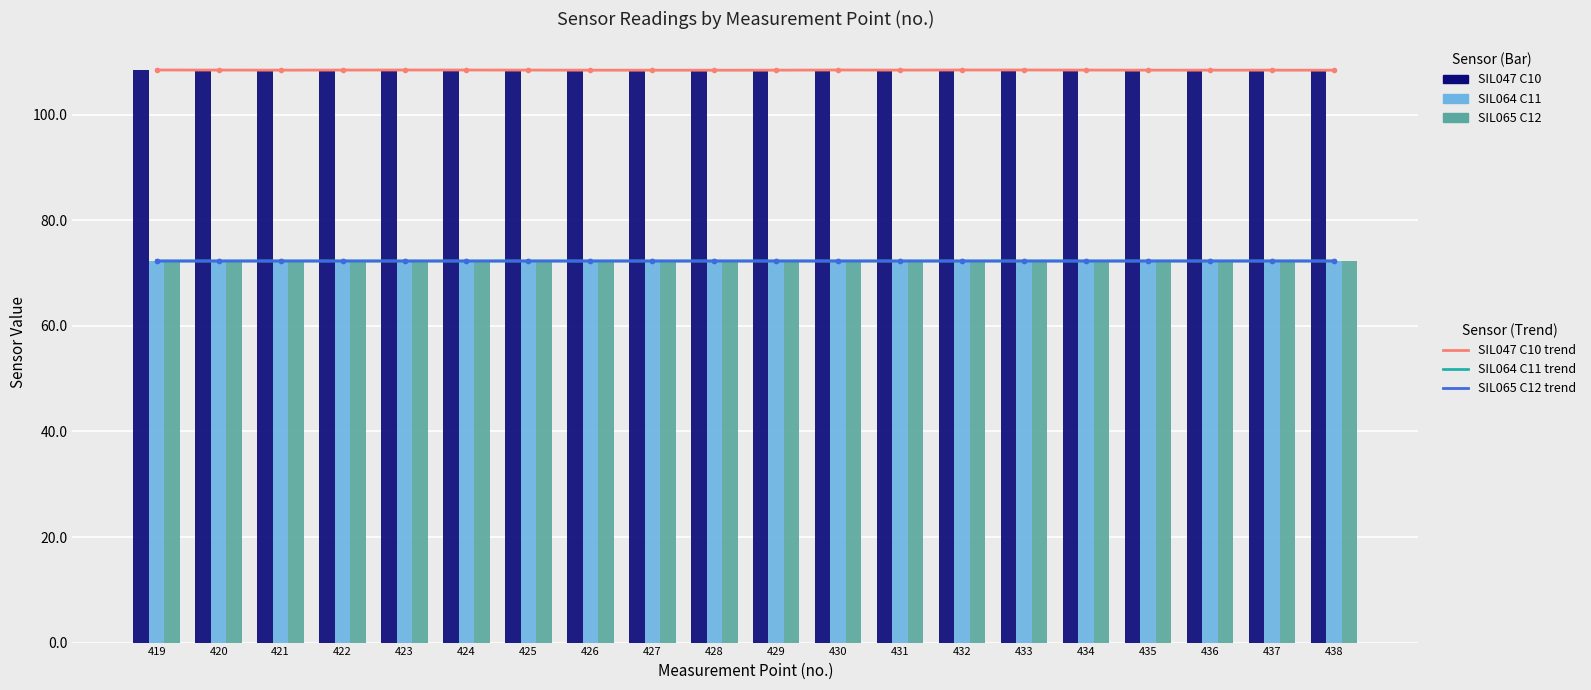

Between 428 and 435, which series saw the biggest shift?

SIL047 C10 trend